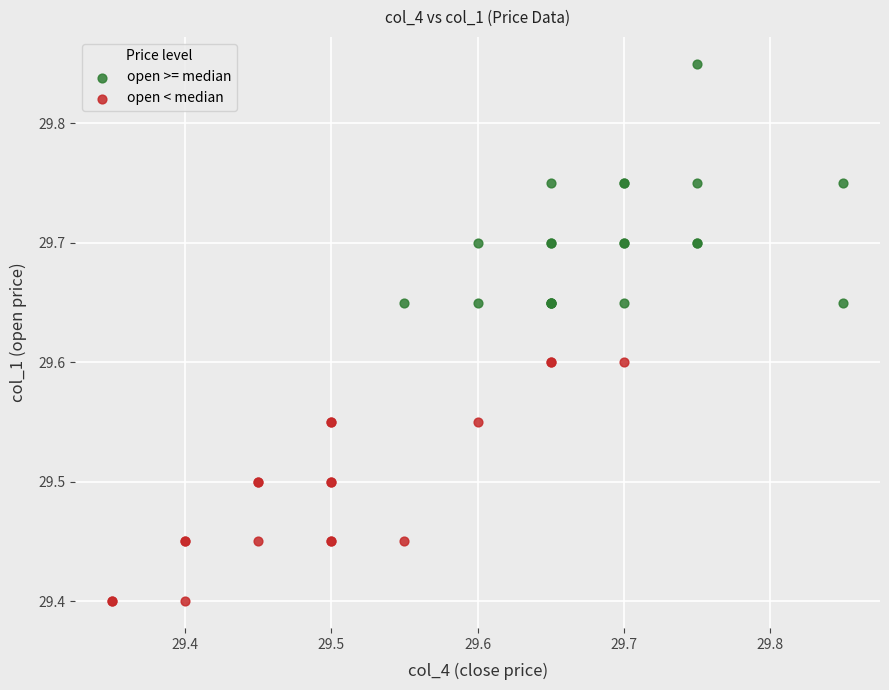

Which series contains the highest Y value?

open >= median